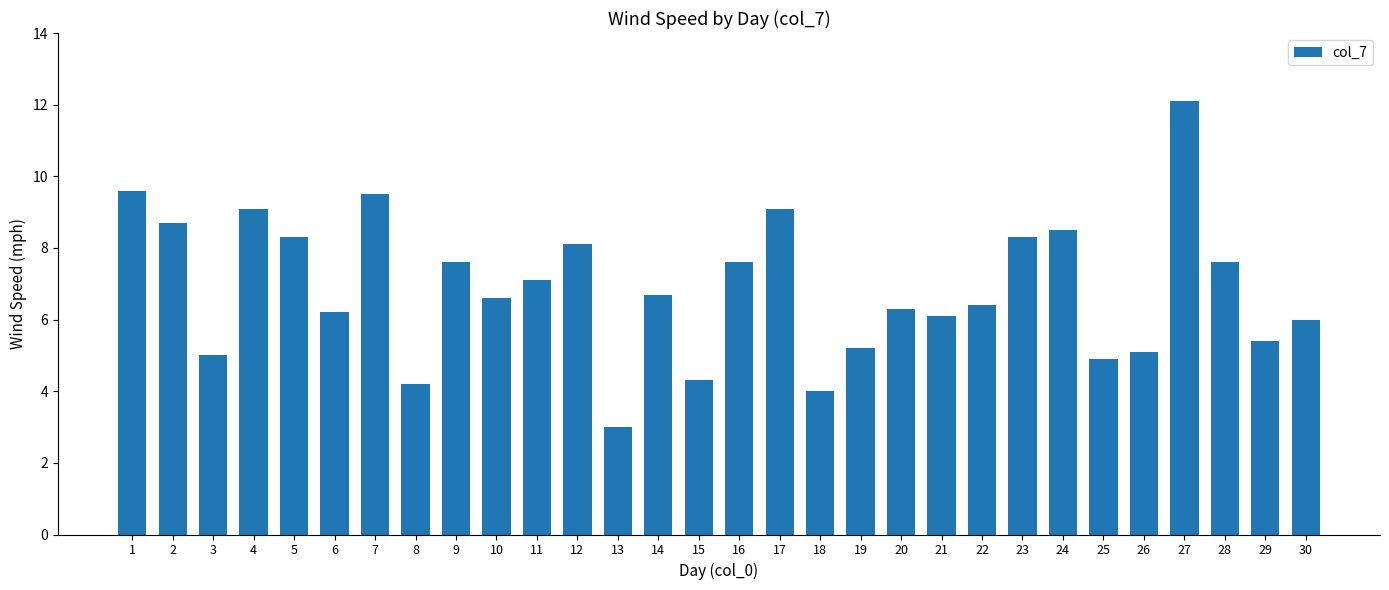

What is the value of the 26th bar from the left?

5.1